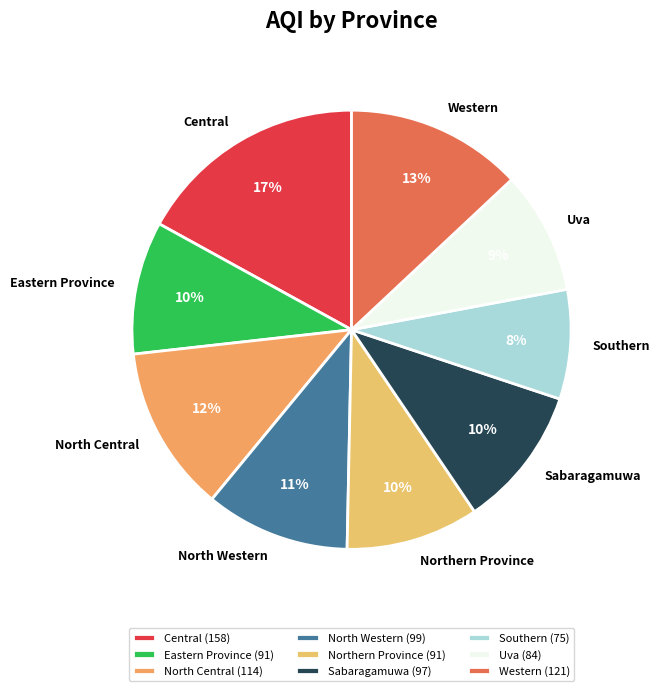

Is the sum of North Central and Central greater than half?

No